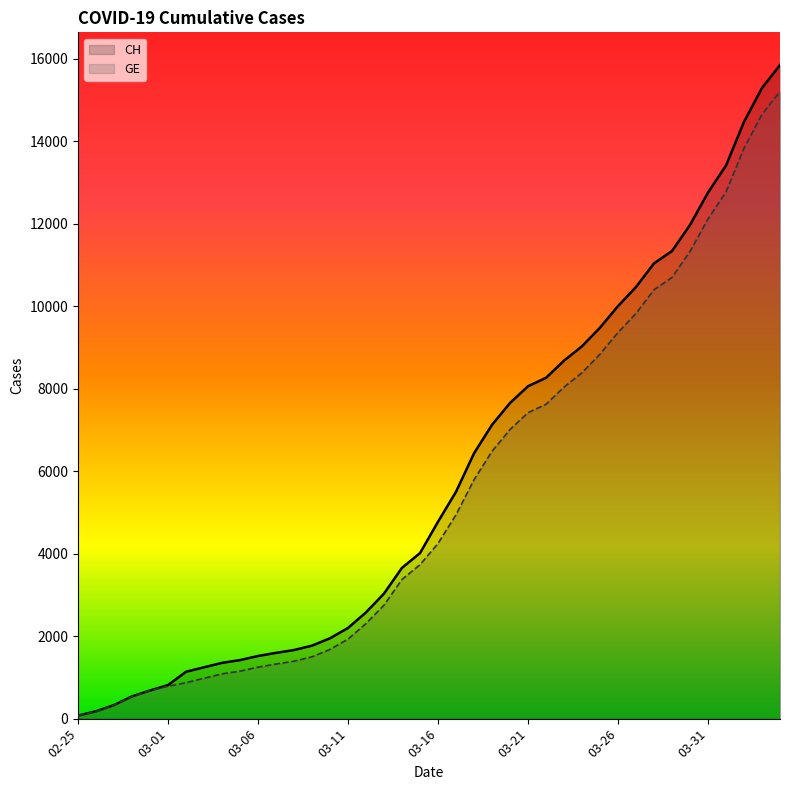

True or false: GE and CH cross at least once.

False